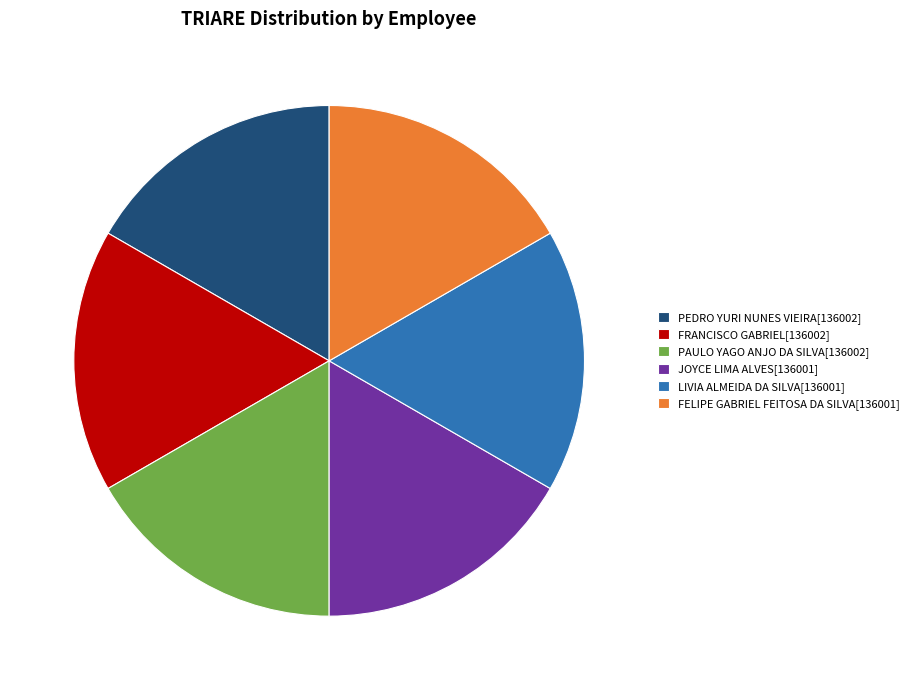

Combined, do FELIPE GABRIEL FEITOSA DA SILVA[136001] and PAULO YAGO ANJO DA SILVA[136002] account for over 50%?

No